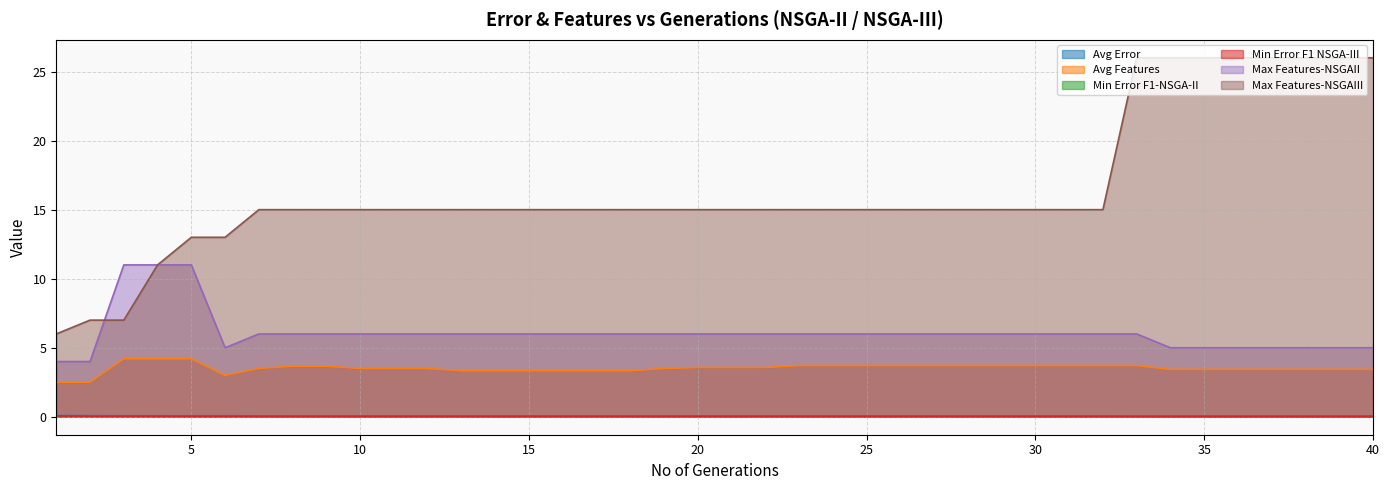

Count the Max Features-NSGAII values in the range 6 to 7.

27